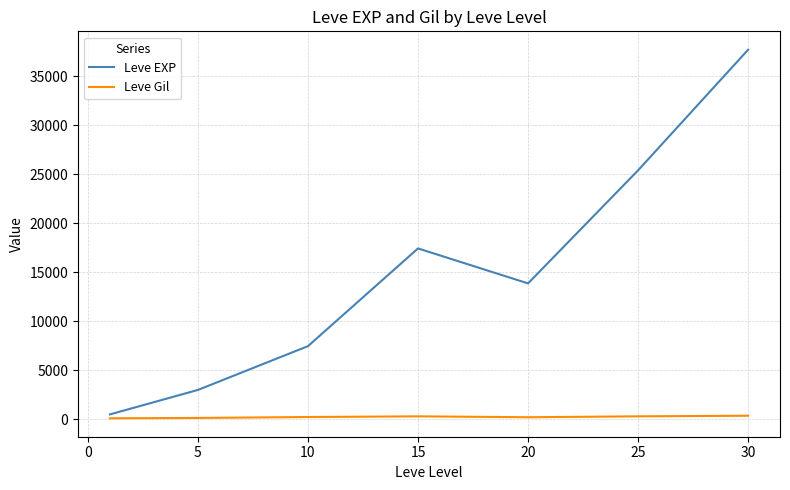

Which series has the largest total across all categories?

Leve EXP